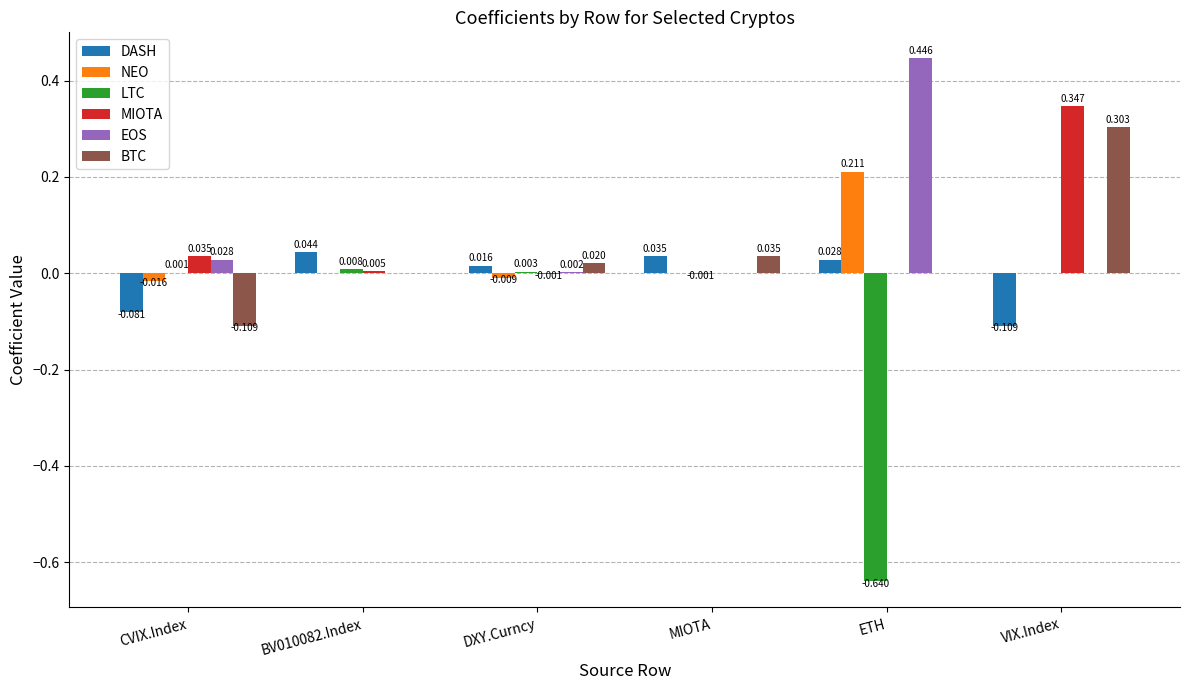

Between BV010082.Index and ETH, which series saw the biggest shift?

LTC